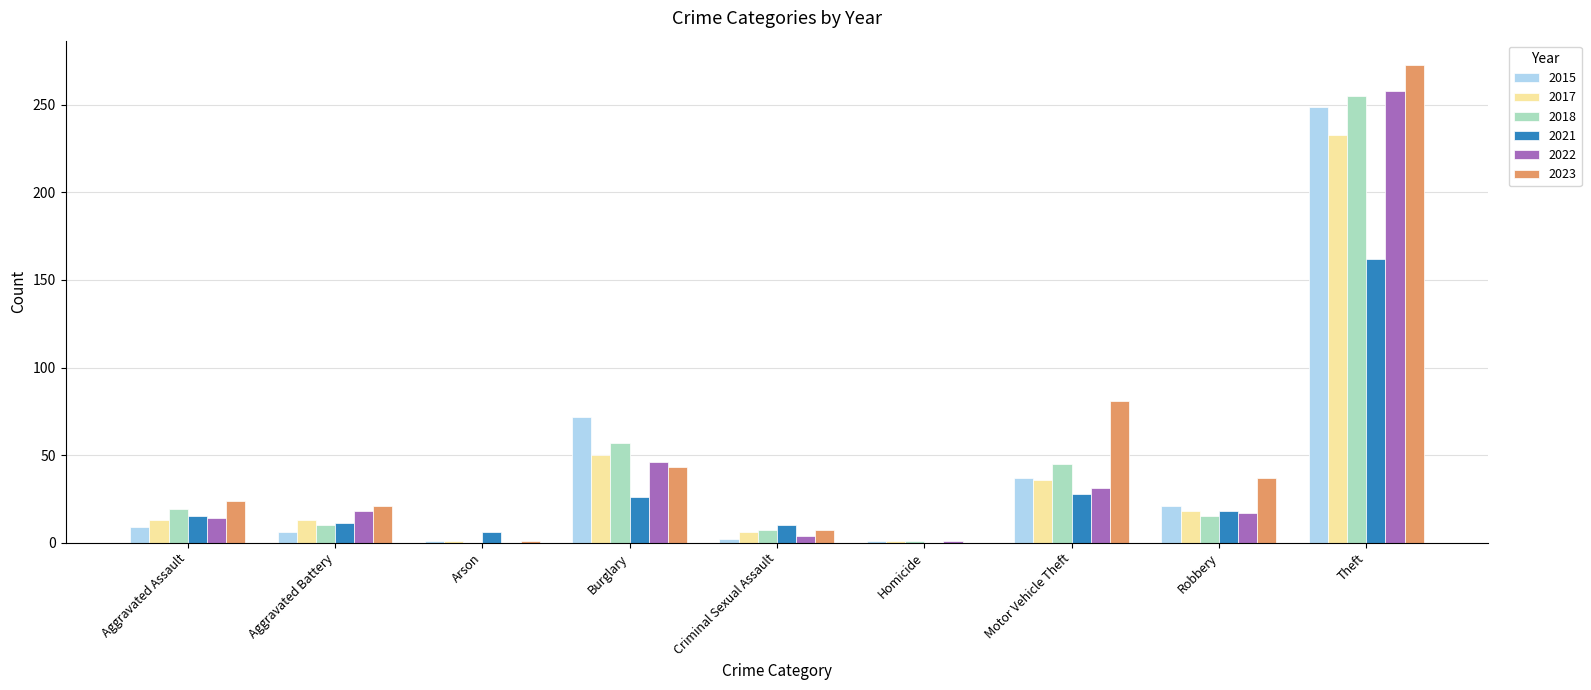

What is the spread (max minus min) of values at Homicide?

1